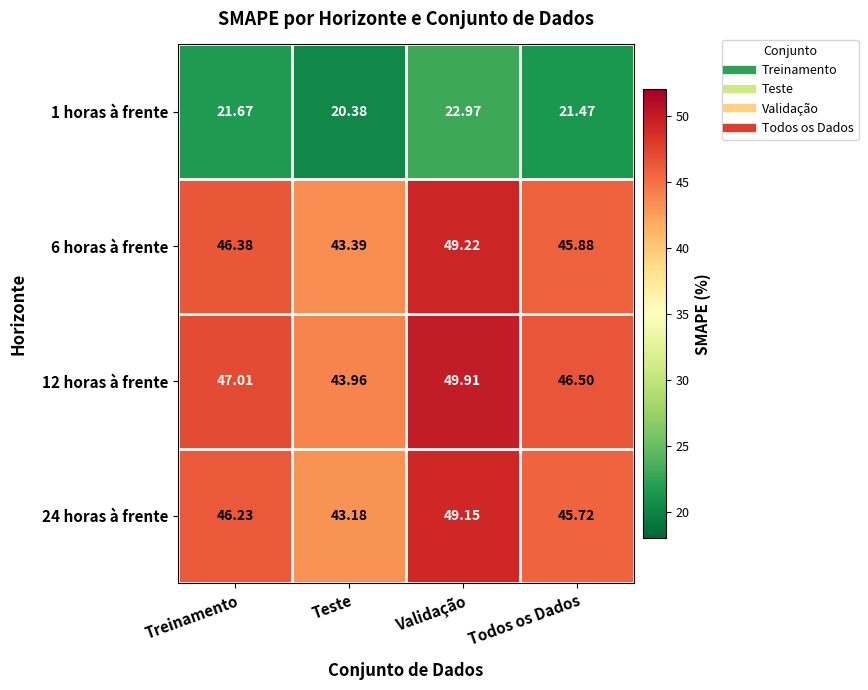

Which category has the lowest value across all series?

Teste